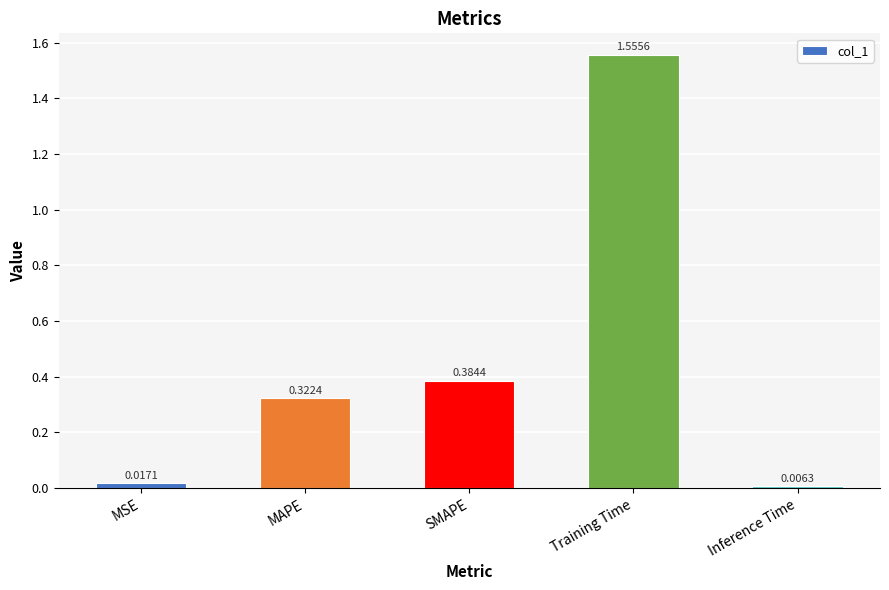

At which category does the chart reach its peak across all series?

Training Time